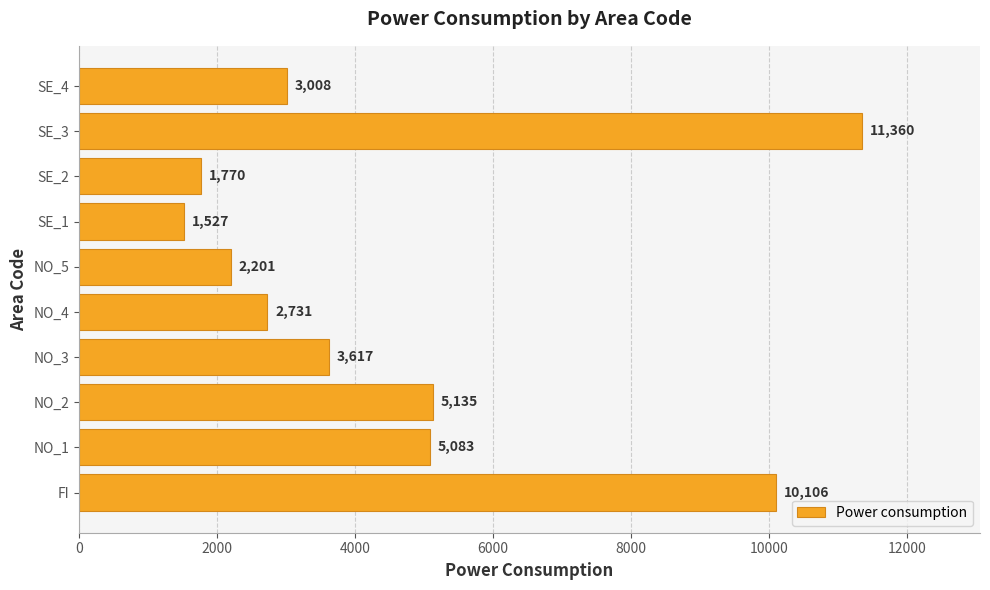

Rank the categories by value from lowest to highest.

SE_1, SE_2, NO_5, NO_4, SE_4, NO_3, NO_1, NO_2, FI, SE_3